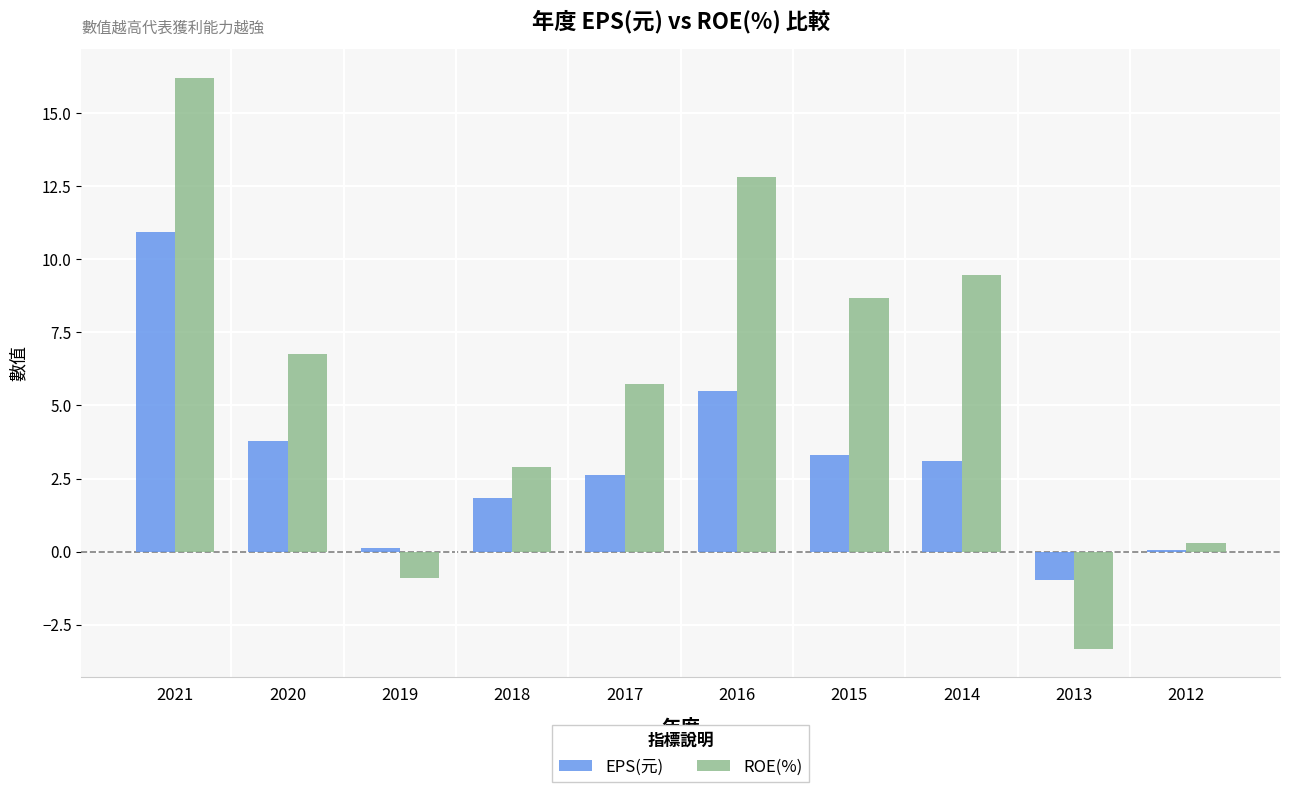

How many values in the ROE(%) series are below 6?

5